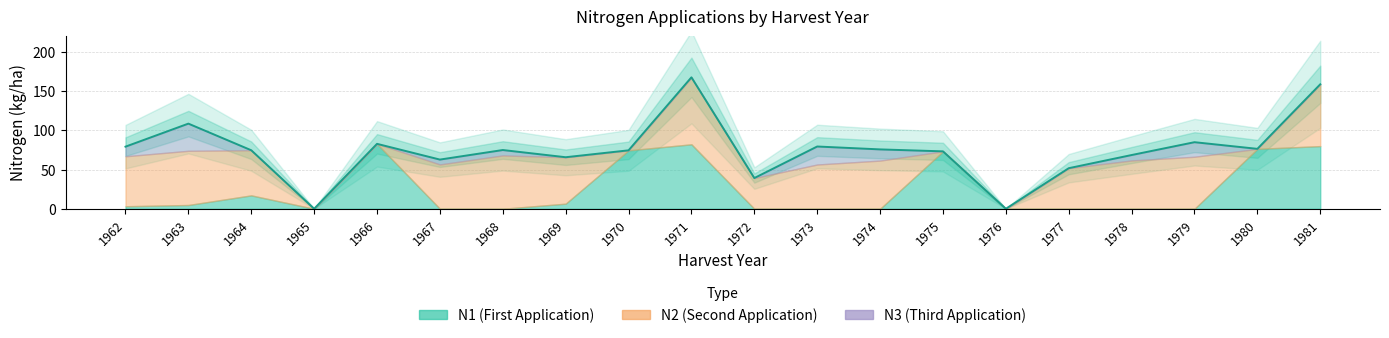

What is the difference between the second highest and second lowest values?

158.9